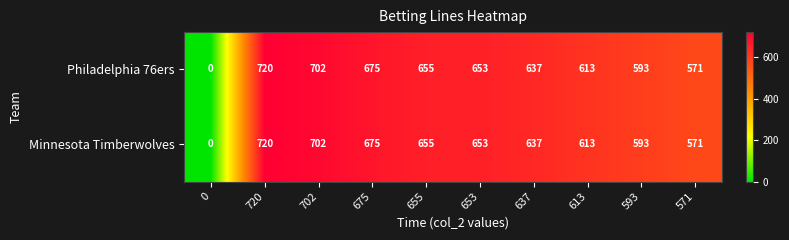

What is the approximate value of Minnesota Timberwolves at 571?

571